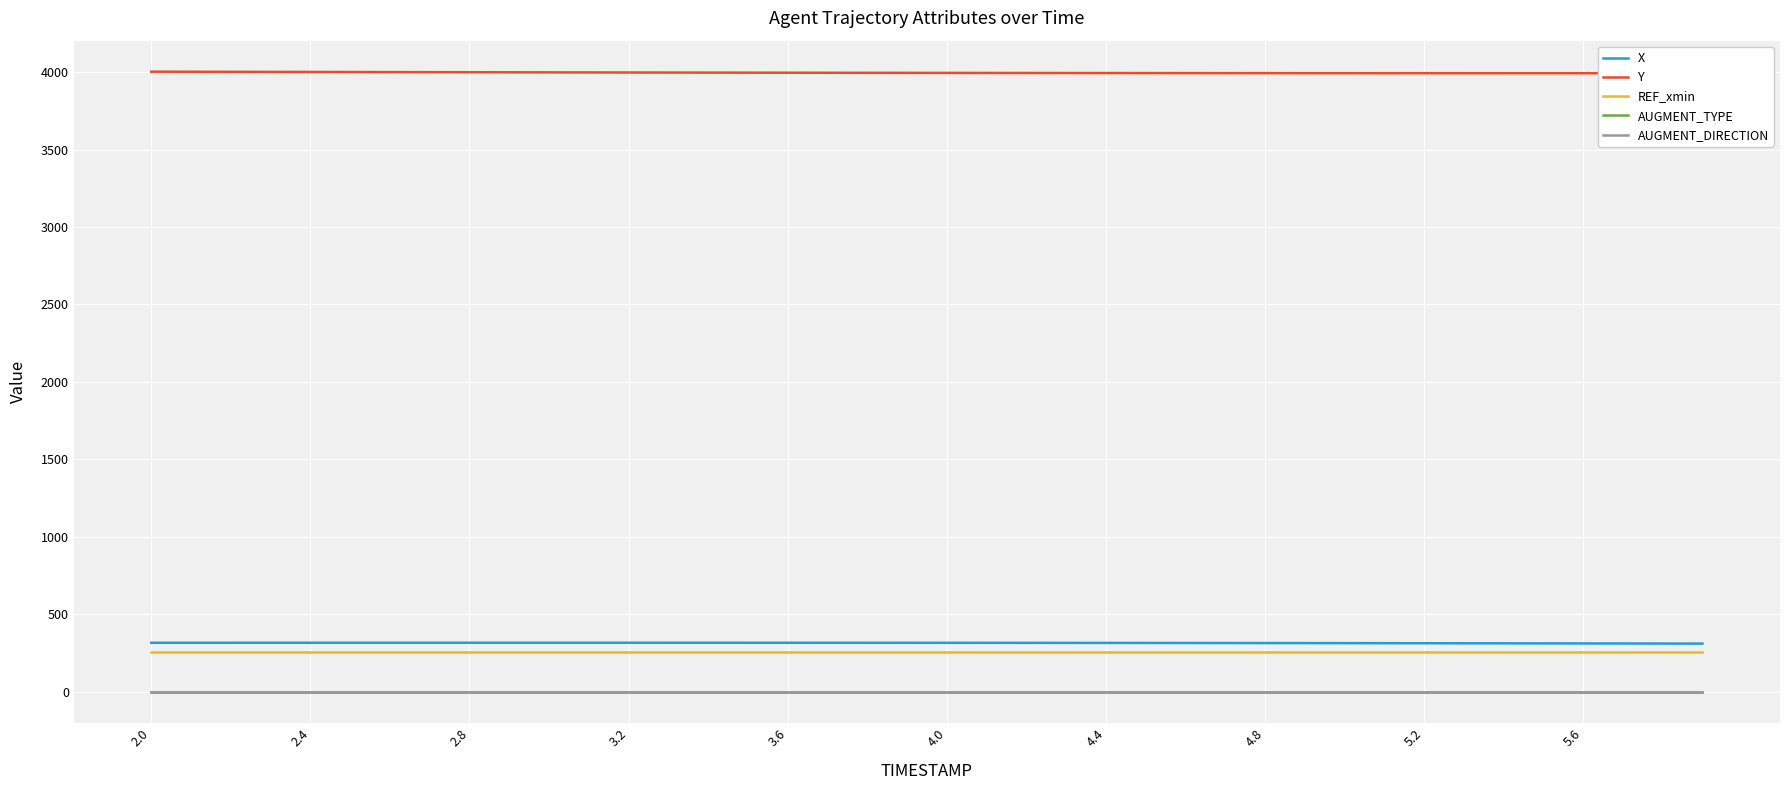

What is the sum of all AUGMENT_DIRECTION values?

40.0